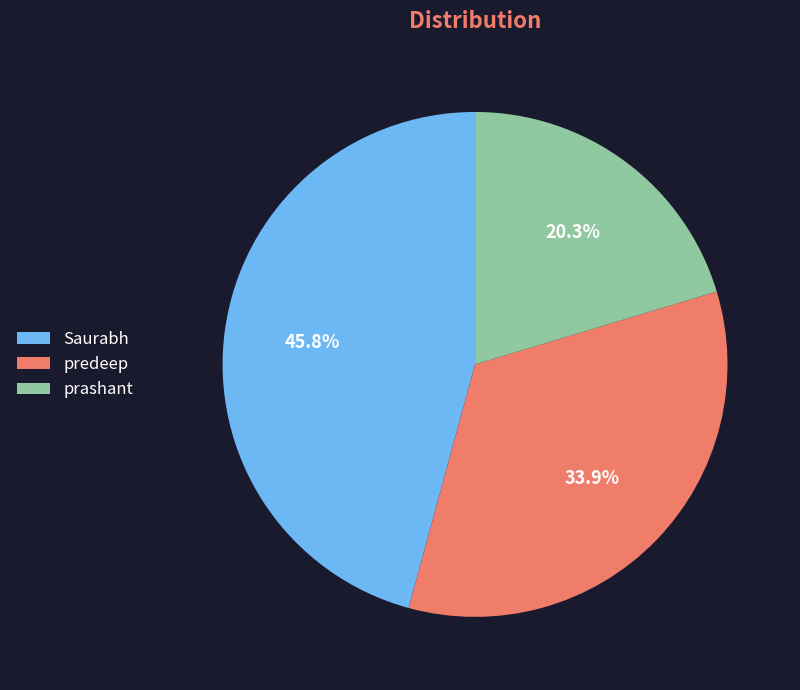

Is there any slice that represents more than half of the pie?

No